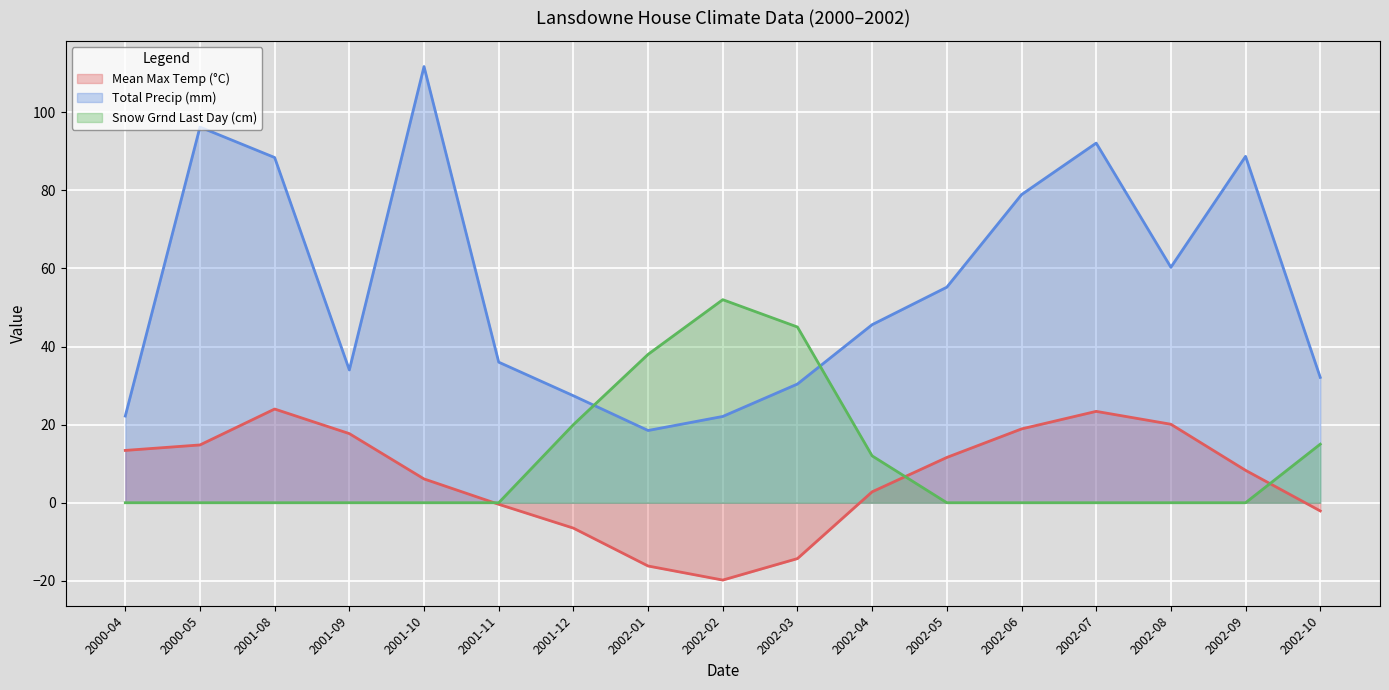

At which category does the chart reach its peak across all series?

2001-10